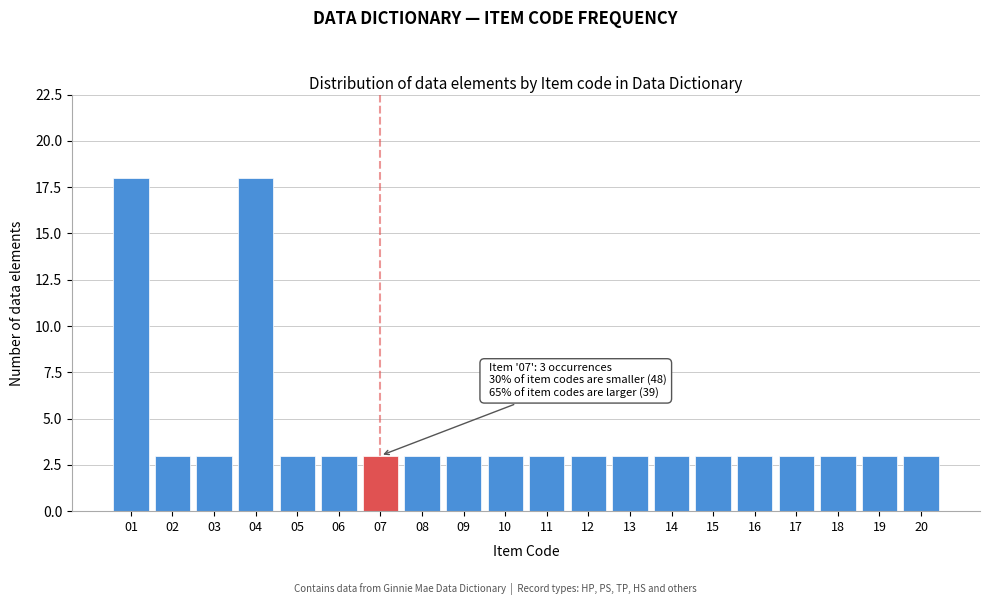

Reading left to right, list all the values displayed in this chart.

18	3	3	18	3	3	3	3	3	3	3	3	3	3	3	3	3	3	3	3